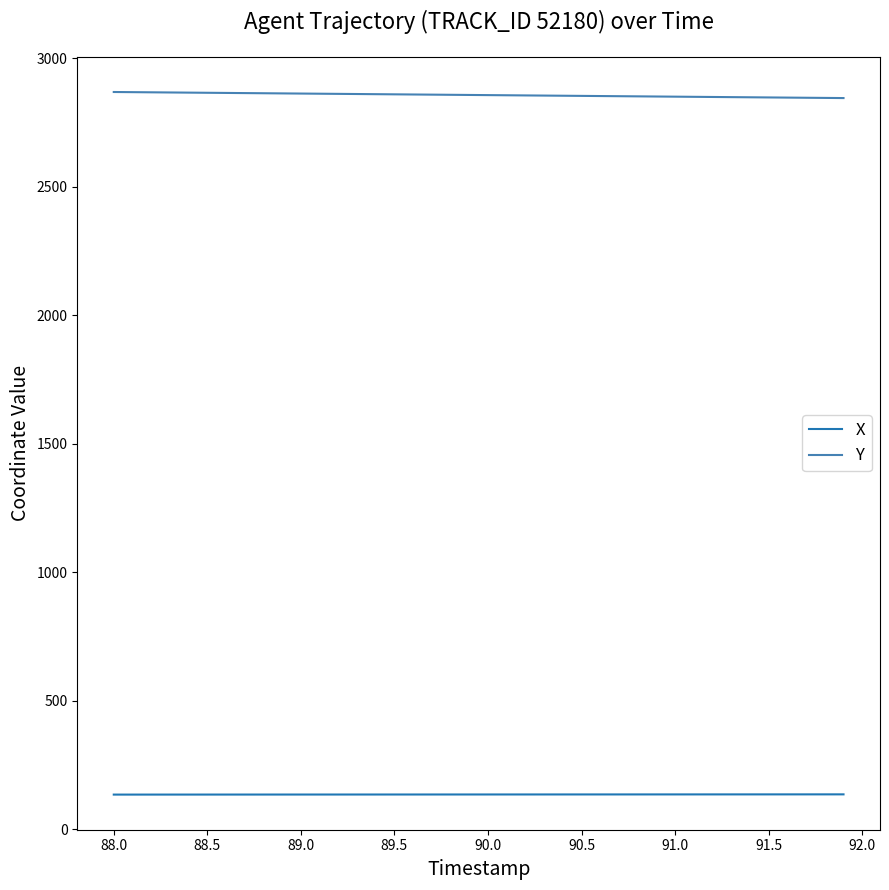

Which series has the largest total across all categories?

Y